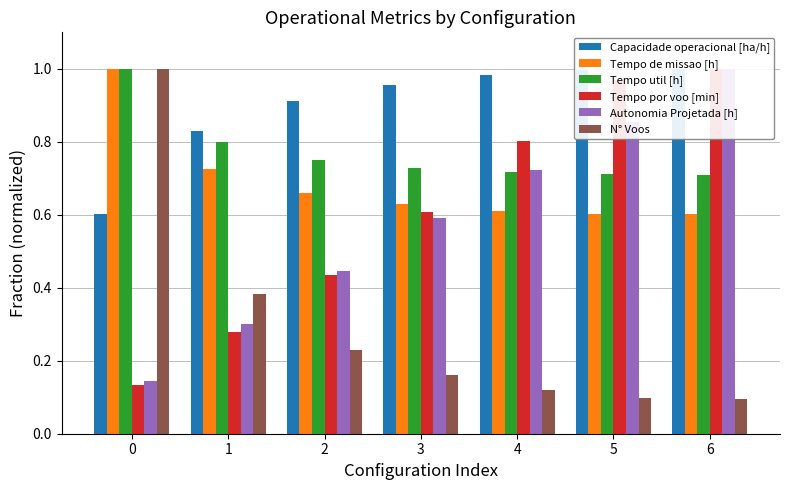

At which category is the sum across all series the highest?

6